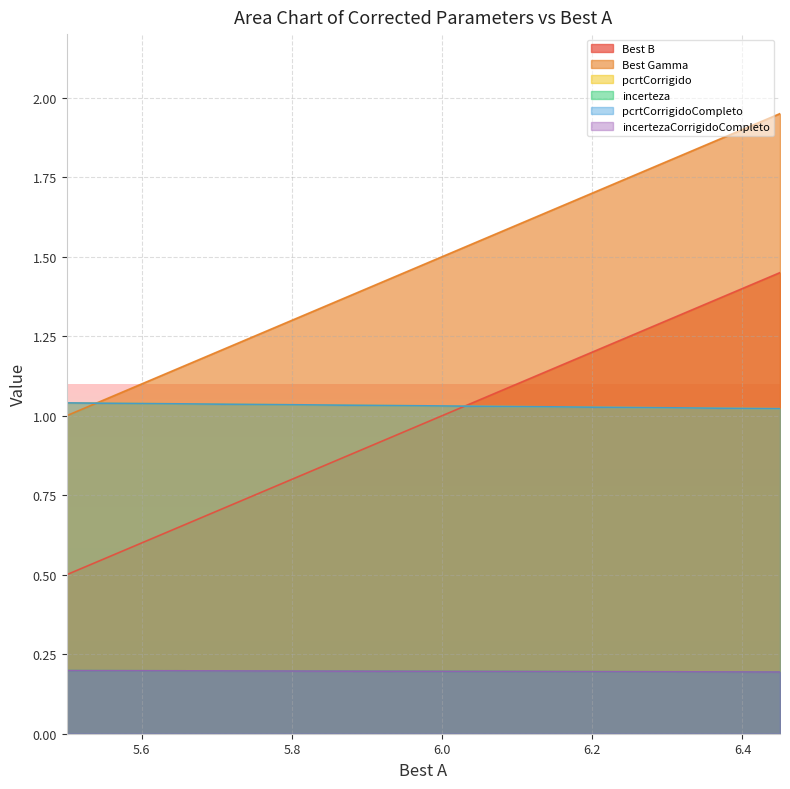

True or false: Best B and incertezaCorrigidoCompleto intersect in this chart.

False